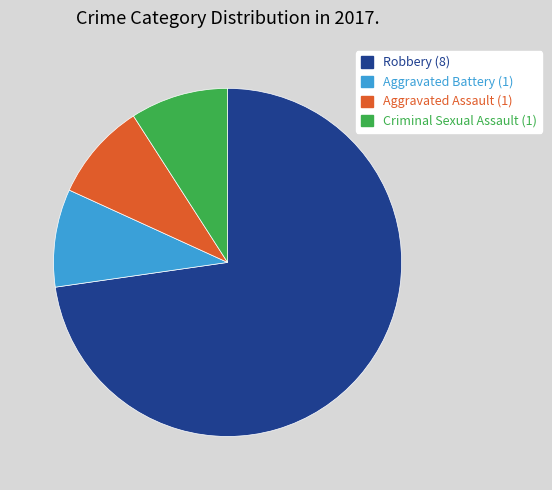

Is Robbery the majority of the pie?

Yes